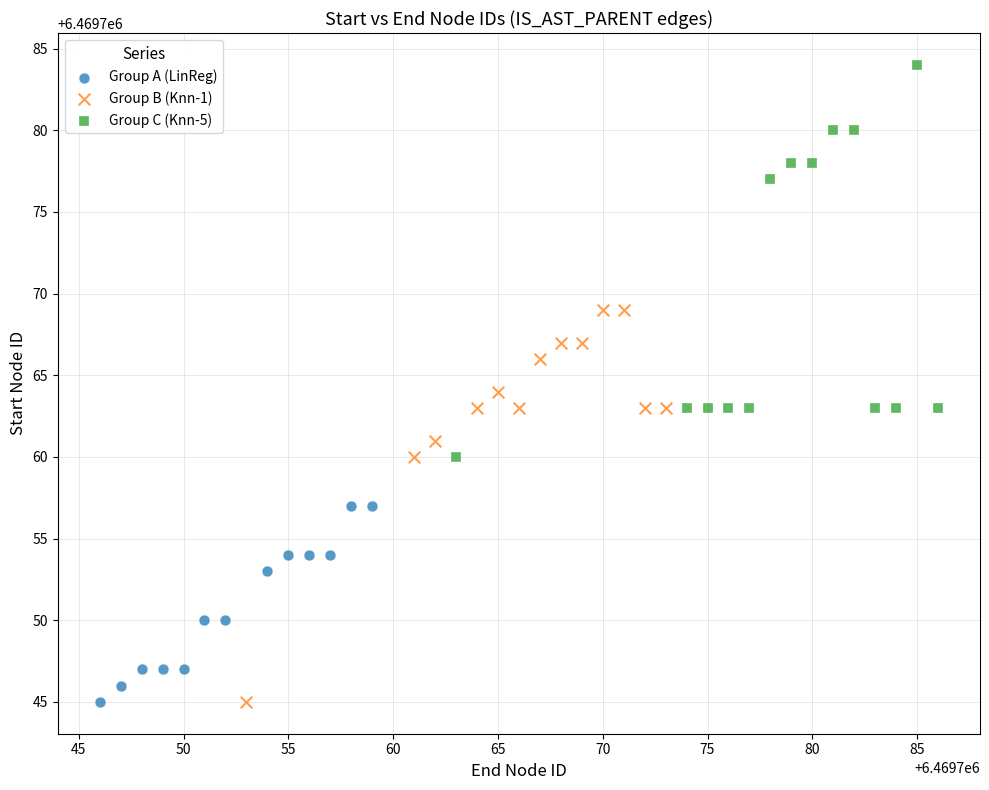

What are all the series names shown in the legend?

Group A (LinReg), Group B (Knn-1), Group C (Knn-5)